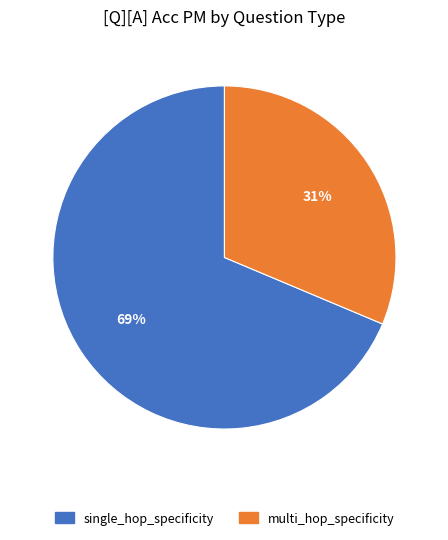

To the nearest percent, what is the average slice percentage?

50%